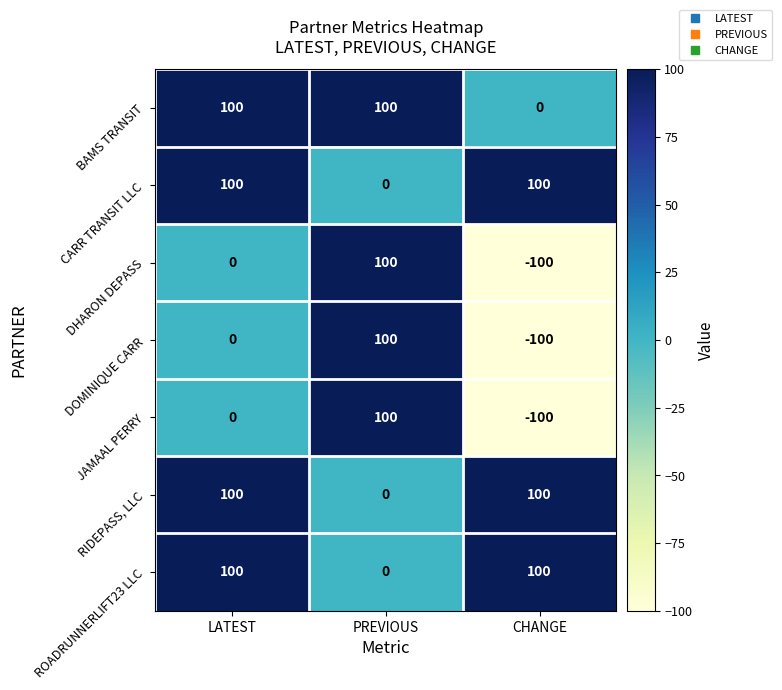

What is the sum of the ROADRUNNERLIFT23 LLC values at LATEST and PREVIOUS?

100